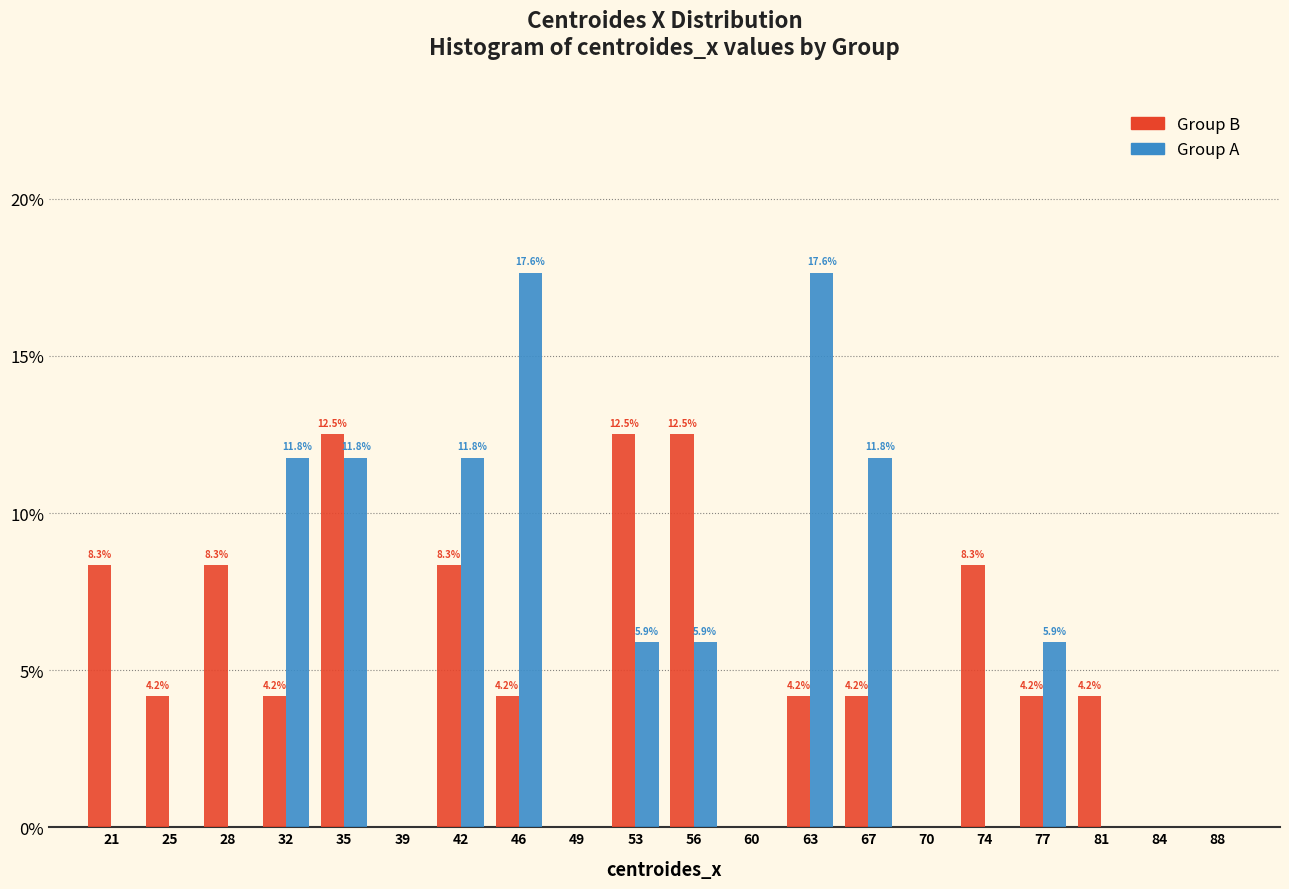

Reading left to right, what are all the values shown in this chart?

B: 21=8.3	25=4.2	28=8.3	32=4.2	35=12.5	39=0.0	42=8.3	46=4.2	49=0.0	53=12.5	56=12.5	60=0.0	63=4.2	67=4.2	70=0.0	74=8.3	77=4.2	81=4.2	84=0.0	88=0.0
A: 21=0.0	25=0.0	28=0.0	32=11.8	35=11.8	39=0.0	42=11.8	46=17.6	49=0.0	53=5.9	56=5.9	60=0.0	63=17.6	67=11.8	70=0.0	74=0.0	77=5.9	81=0.0	84=0.0	88=0.0